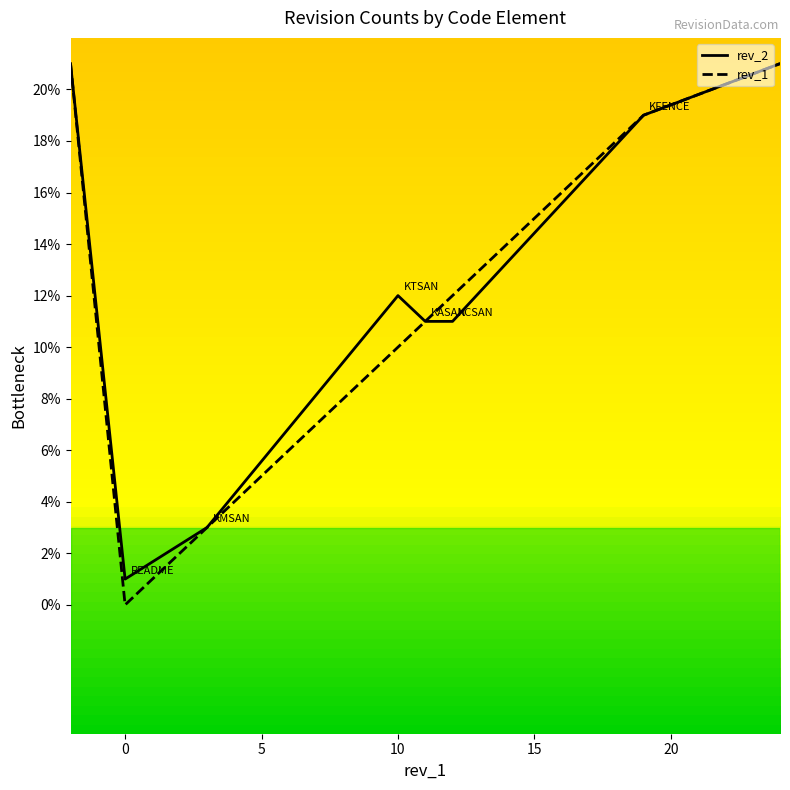

What are all the series names shown in the legend?

rev_2, rev_1